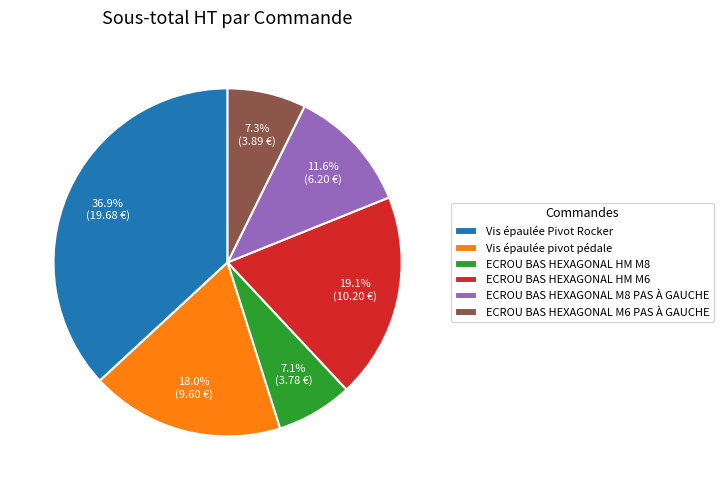

The ECROU BAS HEXAGONAL M8 PAS À GAUCHE slice represents 18% of the pie. True or false?

False